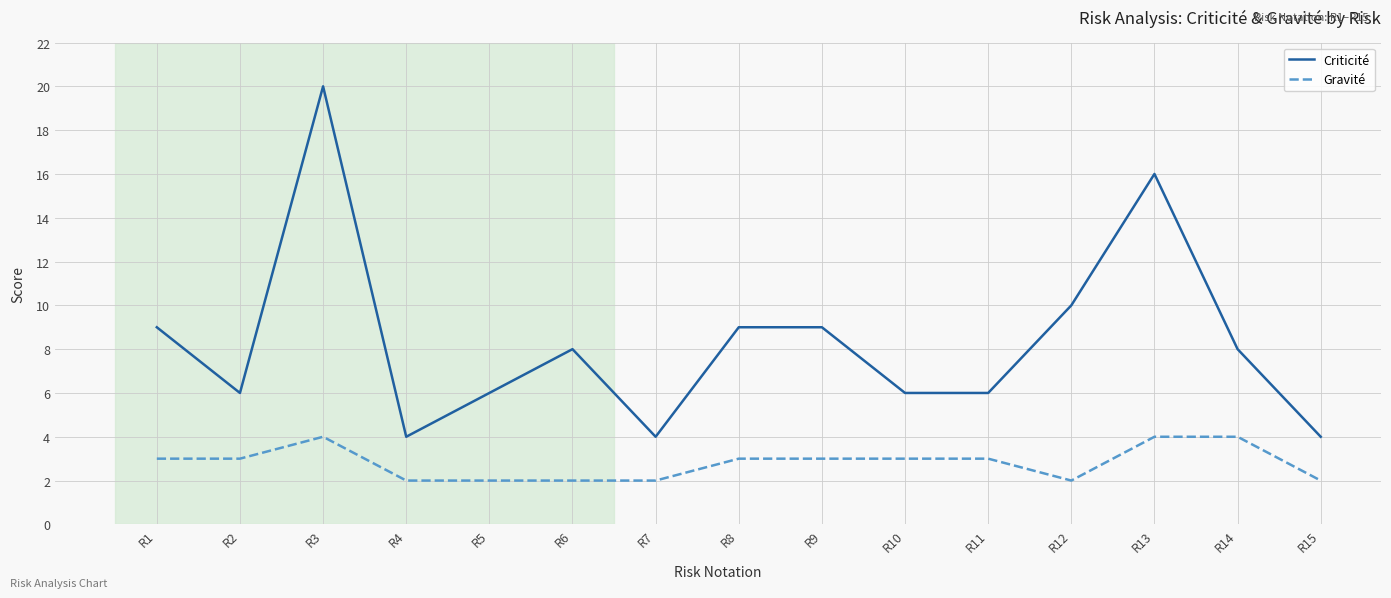

What is the average value of the Gravité series?

3